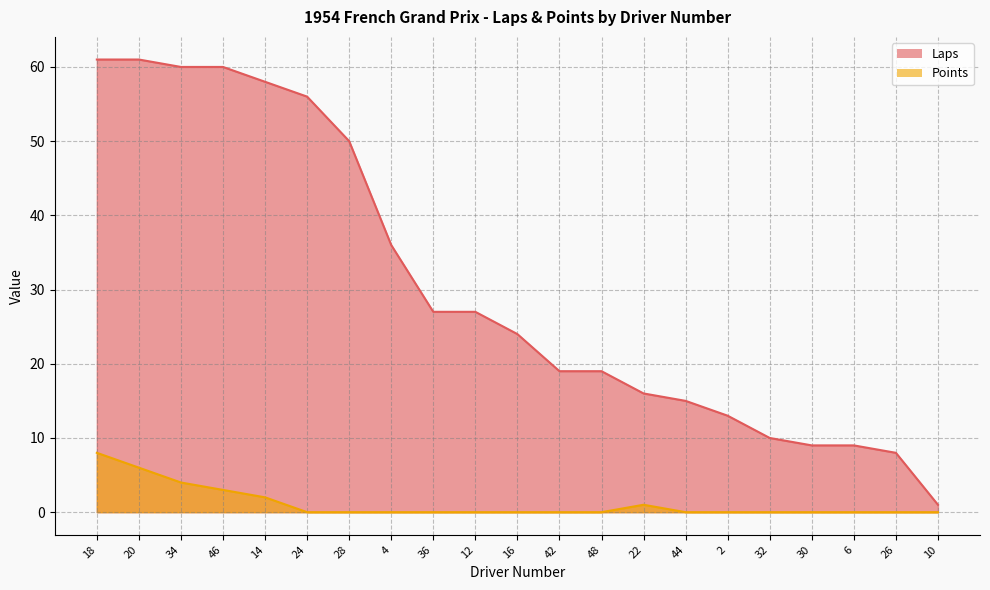

Reading left to right, list all the values displayed in this chart.

Laps: 61	61	60	60	58	56	50	36	27	27	24	19	19	16	15	13	10	9	9	8	1
Points: 8	6	4	3	2	0	0	0	0	0	0	0	0	1	0	0	0	0	0	0	0